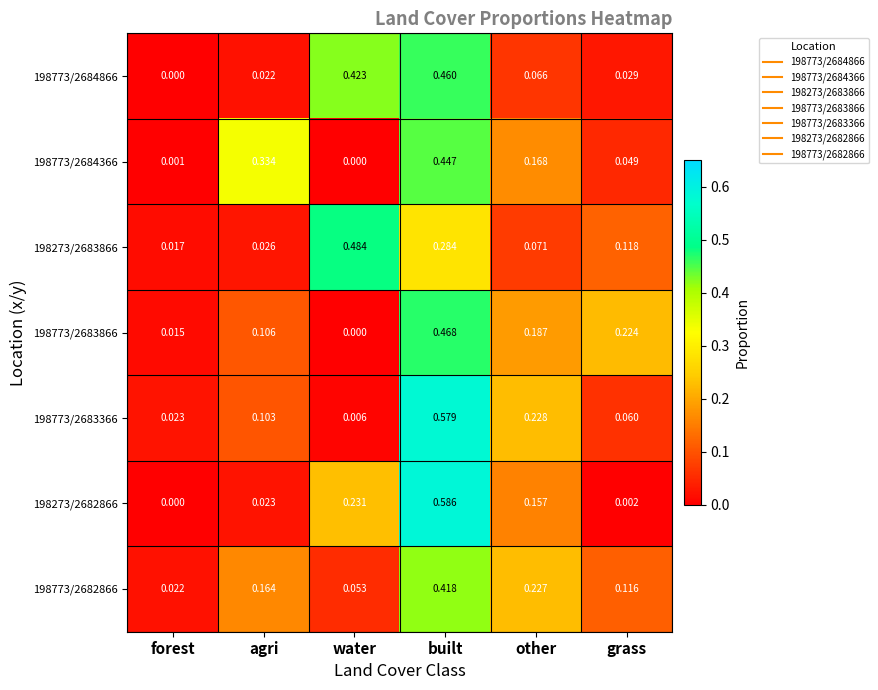

At which label is 198773/2684366 closest to 0?

water